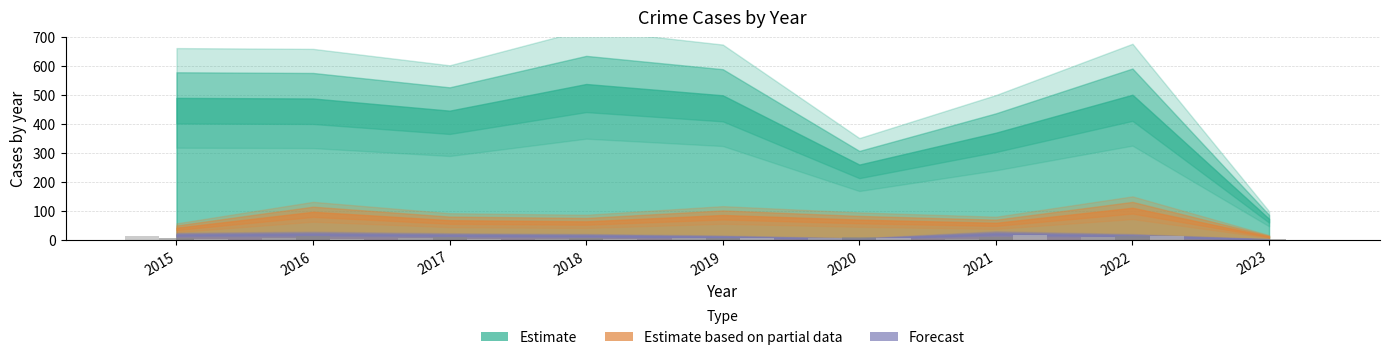

How many groups of bars are there?

9